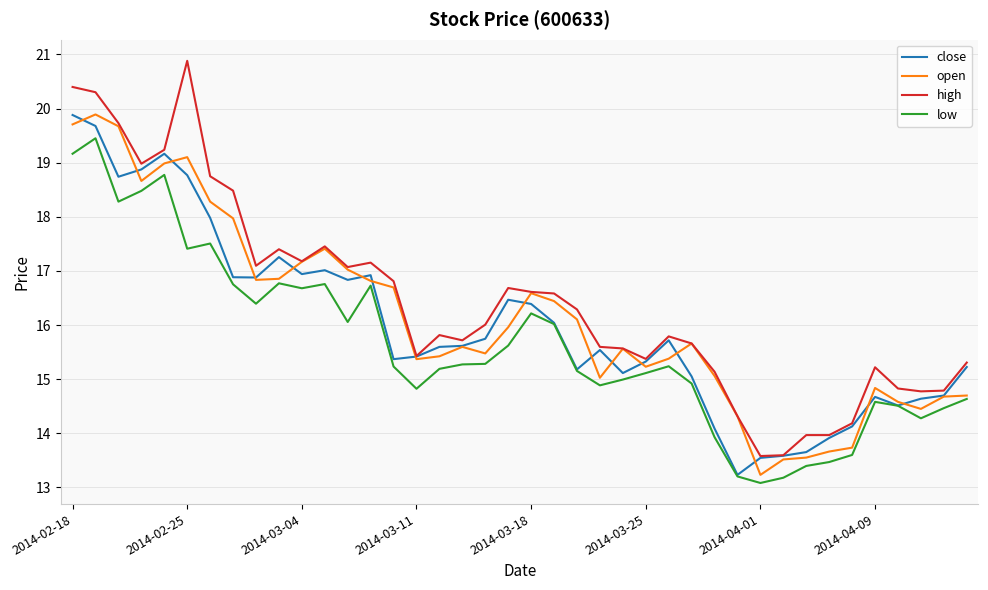

Which series has the widest spread of values?

high